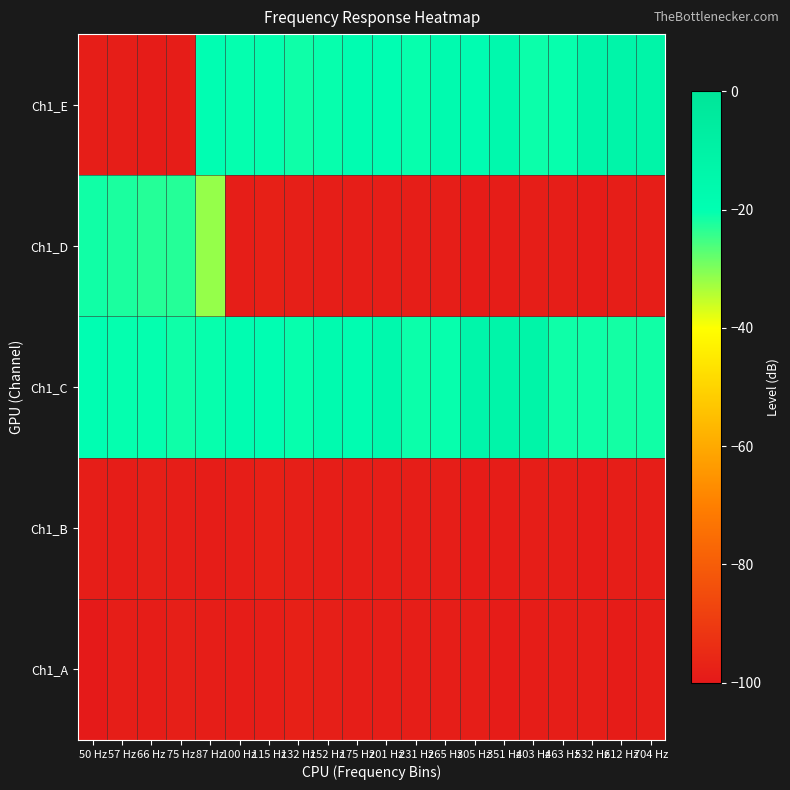

Which series has the largest total across all categories?

Ch1_C